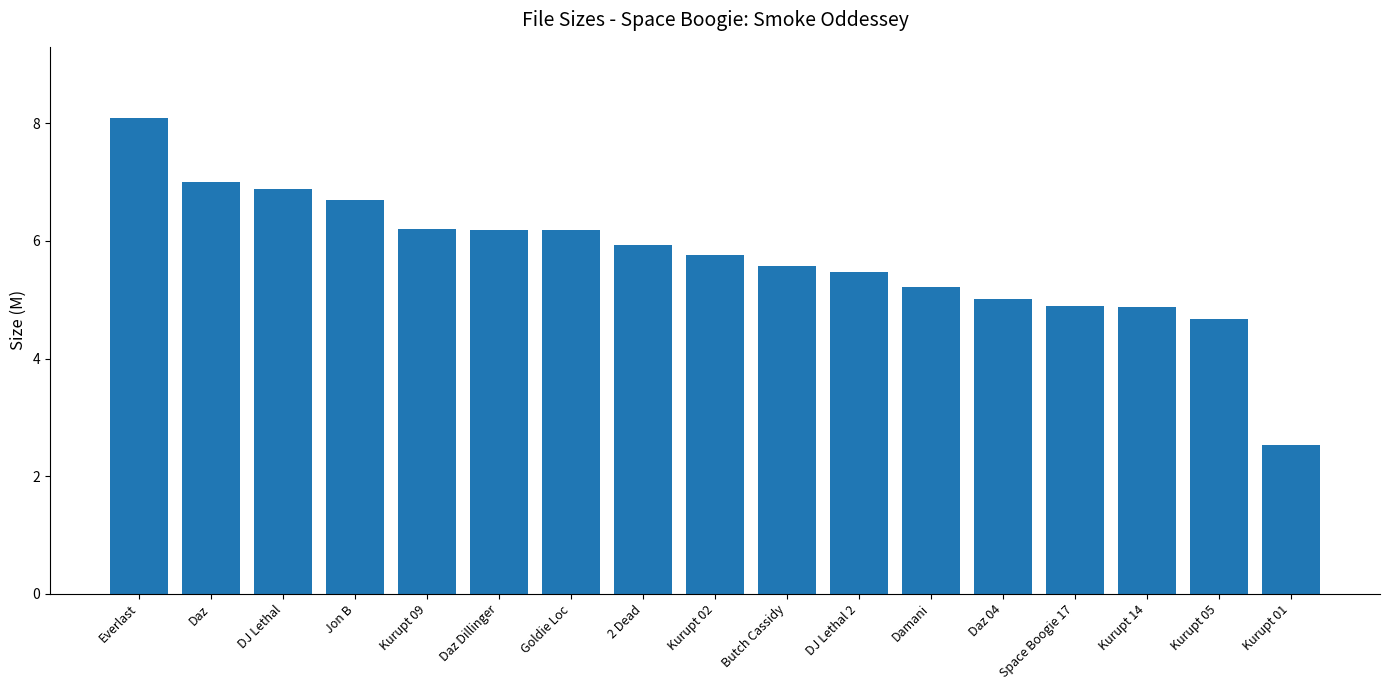

Does the chart contain any negative values?

No